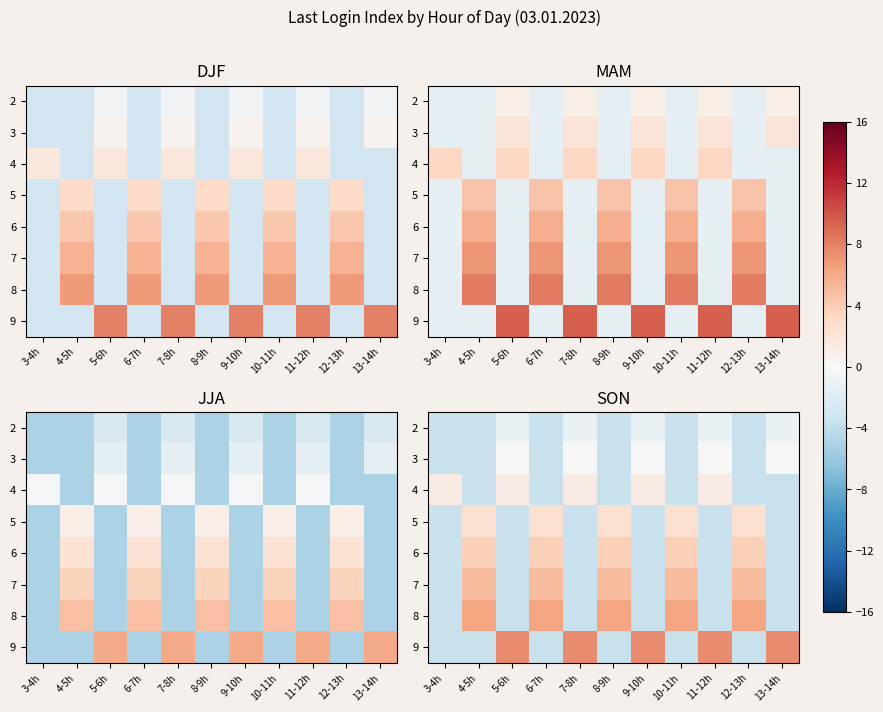

What is the difference between the highest and lowest values at 13-14h?

11.1